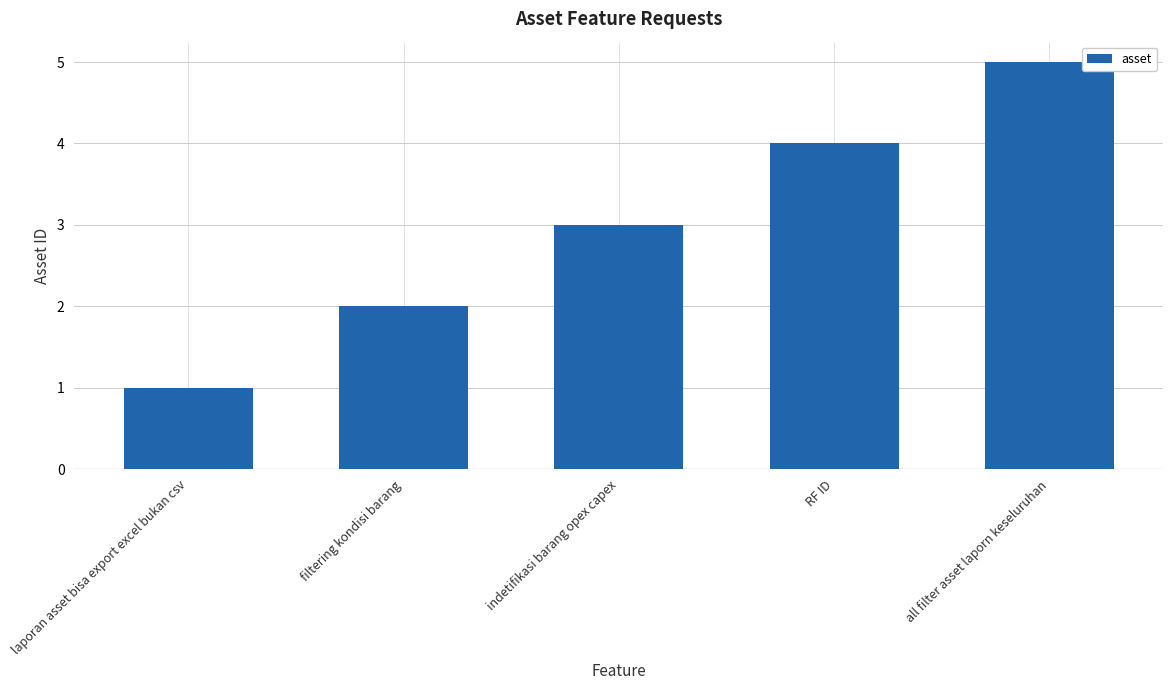

What is the difference between the second highest and second lowest values?

2